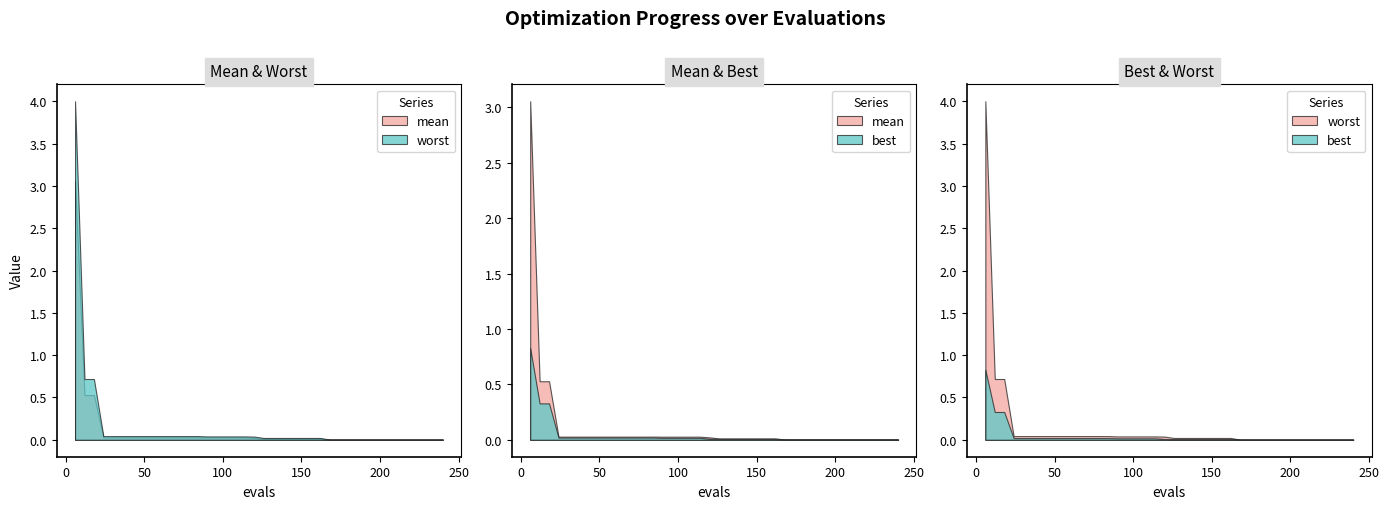

True or false: best and worst intersect in this chart.

False